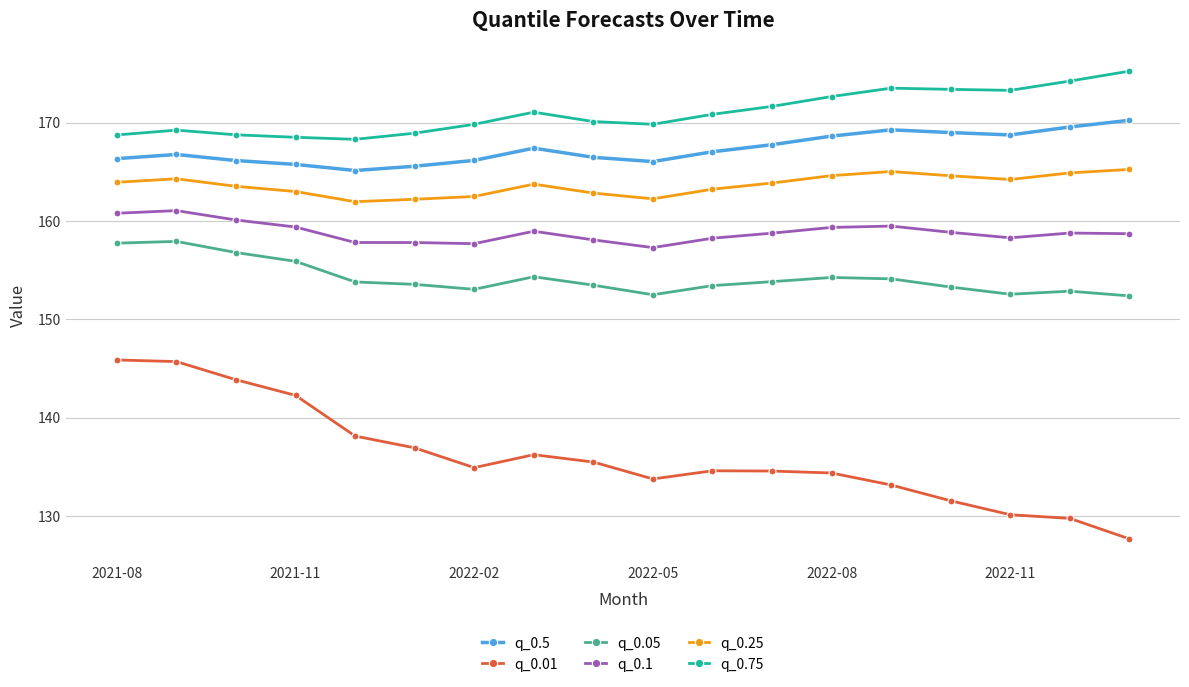

At how many categories does at least one series exceed 140?

18